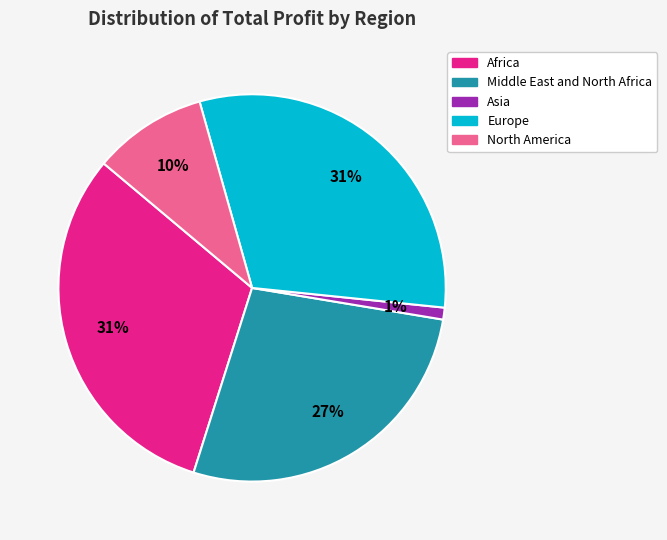

Is there any slice that represents more than half of the pie?

No